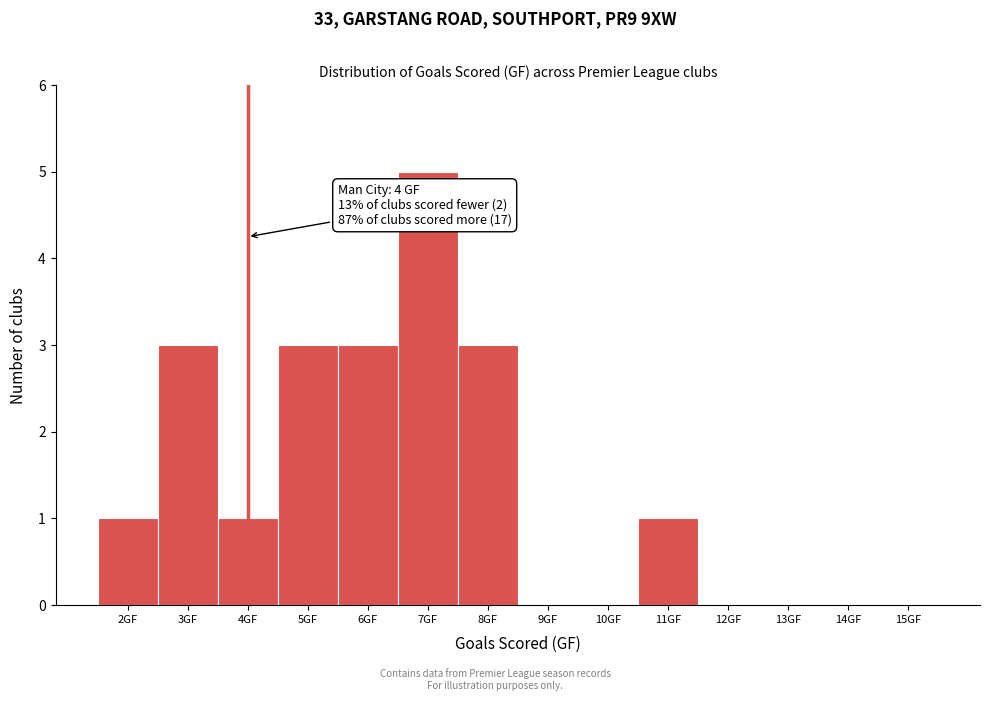

Which range on the x-axis has the tallest bar?

6.5 to 7.5